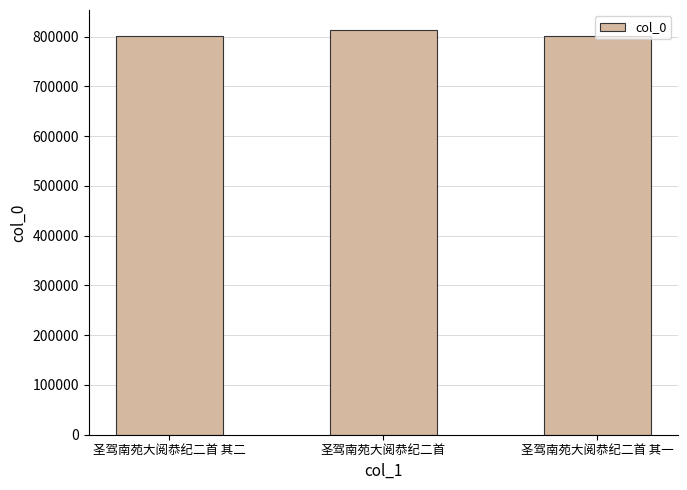

At which label is the value closest to 806969?

圣驾南苑大阅恭纪二首 其二